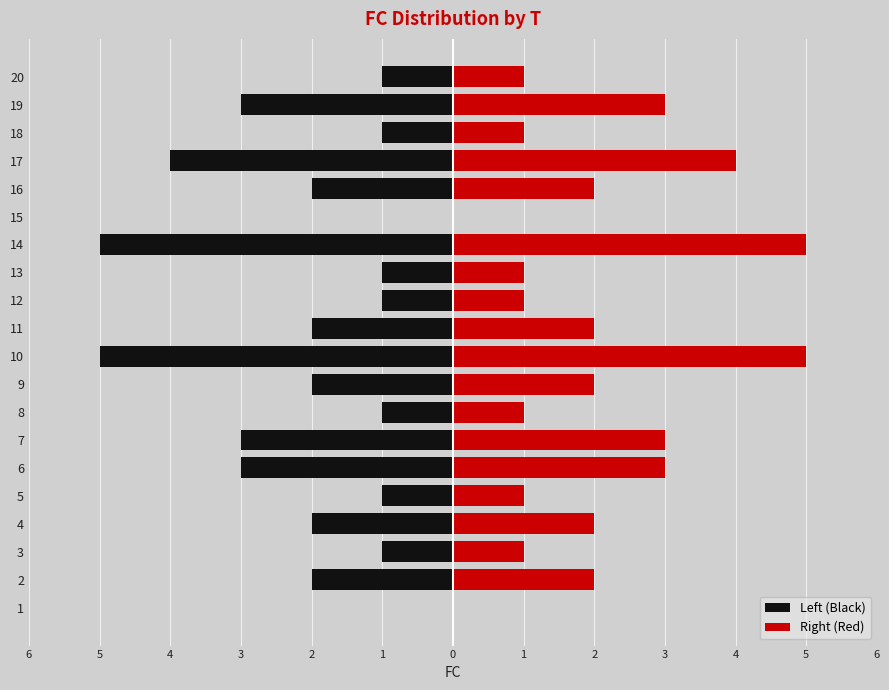

Count the Right (Red) values in the range 1 to 3.

15